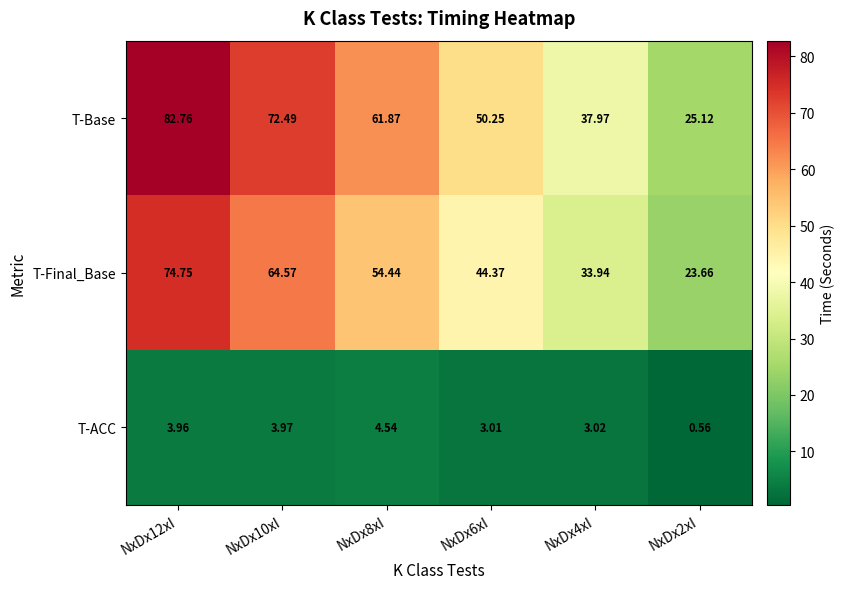

Is the value of T-ACC at NxDx10xI greater than the value of T-Final_Base at NxDx10xI?

No